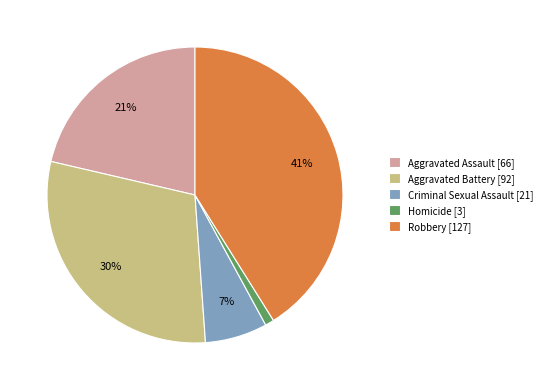

To the nearest percent, what is the combined percentage of Robbery and Aggravated Assault?

62%